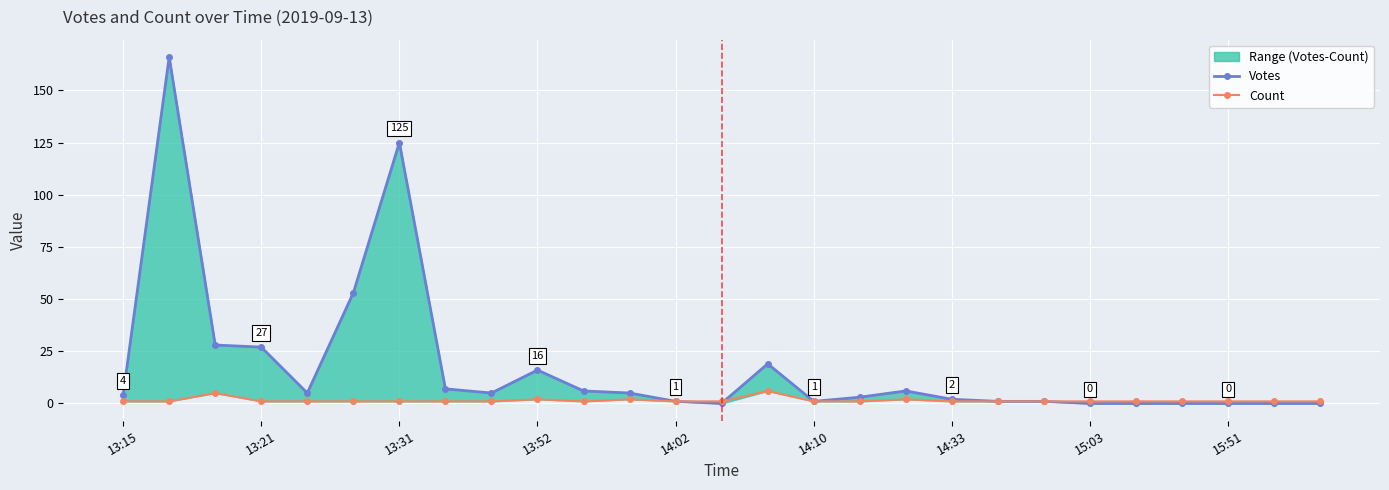

The Count series shows 1 at 10. True or false?

True